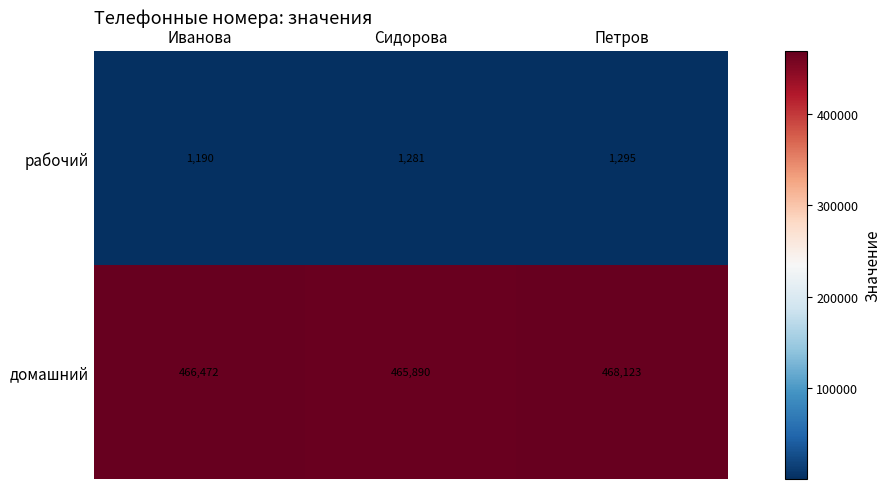

List the series in order of their overall mean, lowest first.

рабочий, домашний